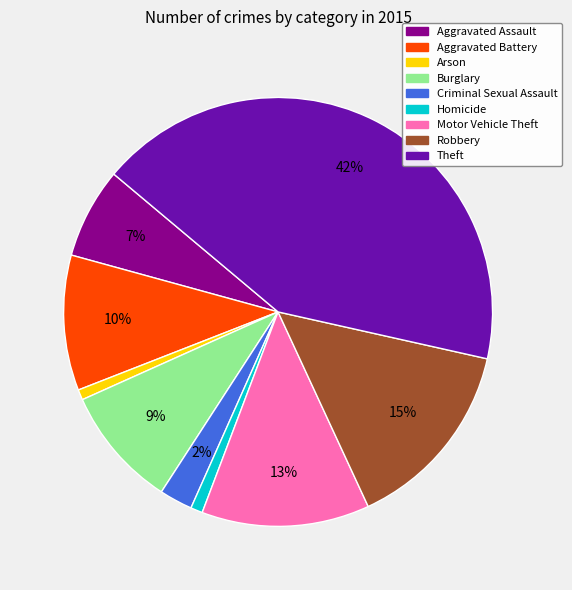

Is there any slice that represents more than half of the pie?

No